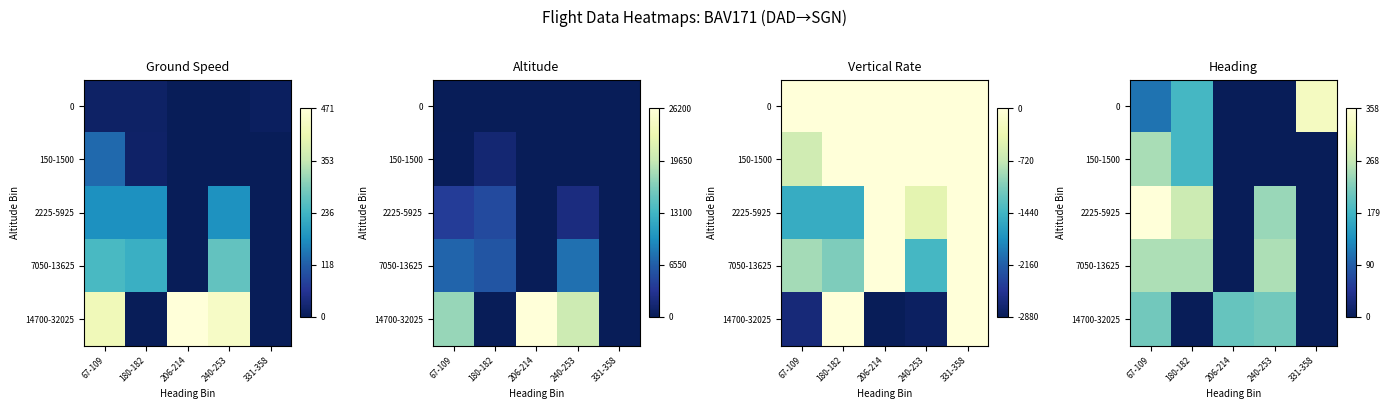

How many categories are shown in the chart?

5